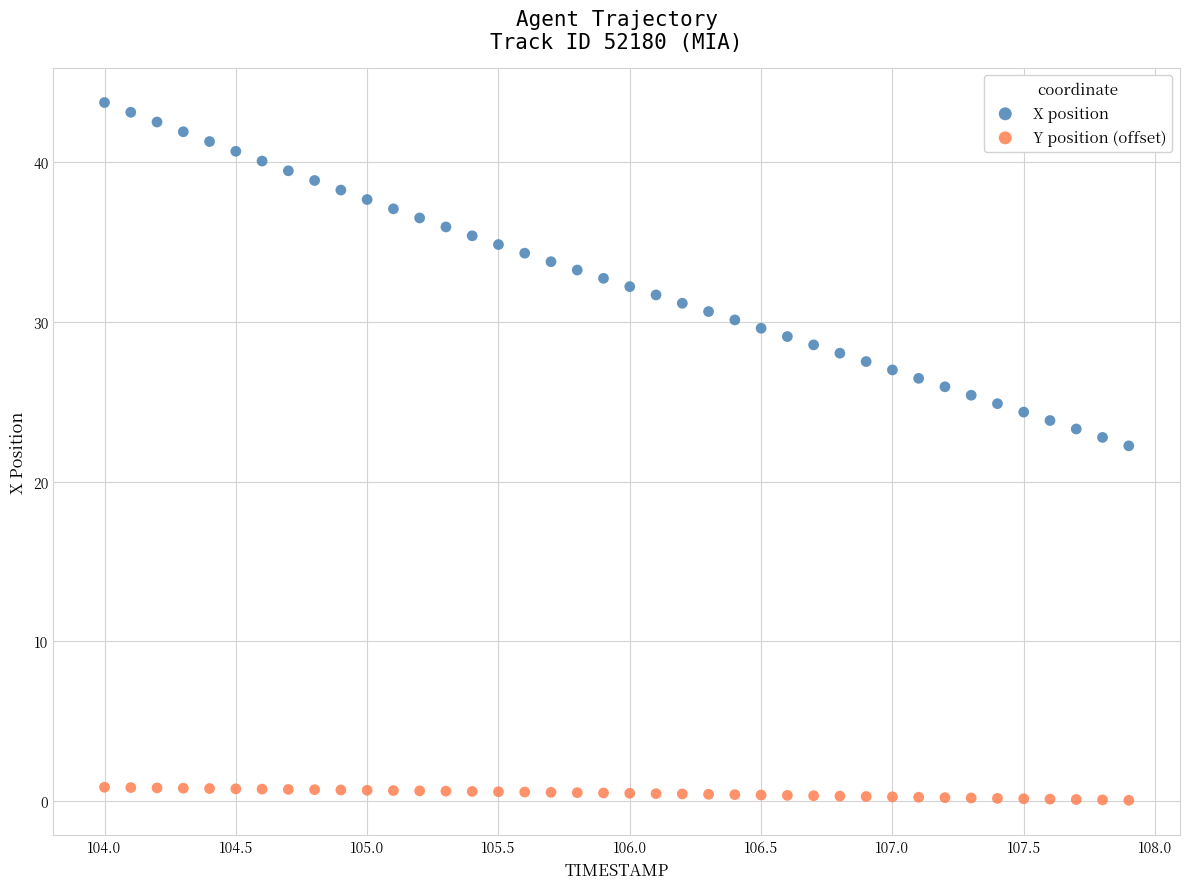

What are all the series names shown in the legend?

X position, Y position (offset)